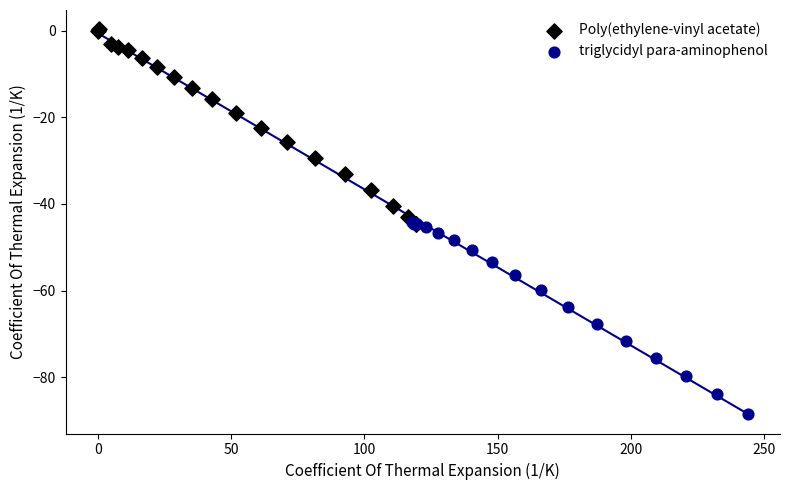

Which series contains the highest Y value?

Poly(ethylene-vinyl acetate)